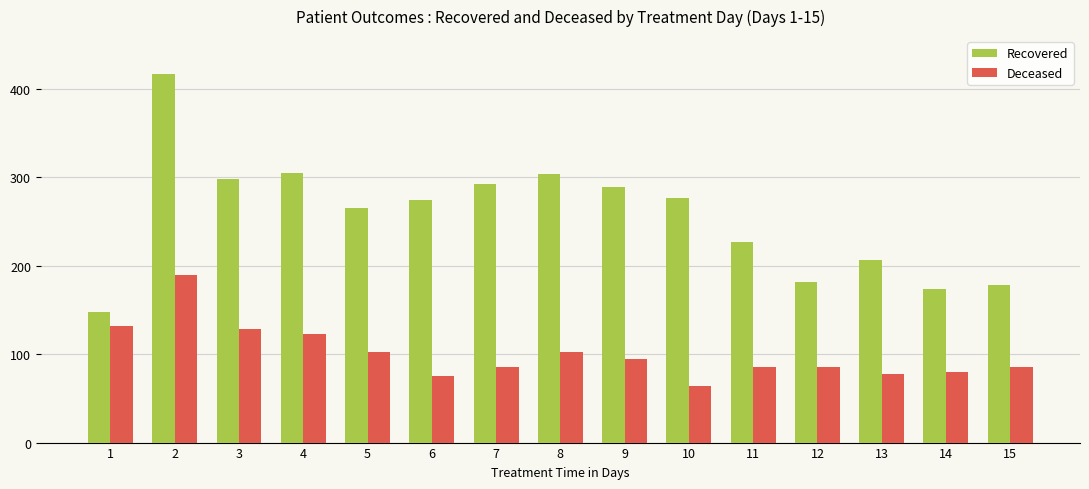

What is the difference between the maximum and minimum values in the Deceased series?

126